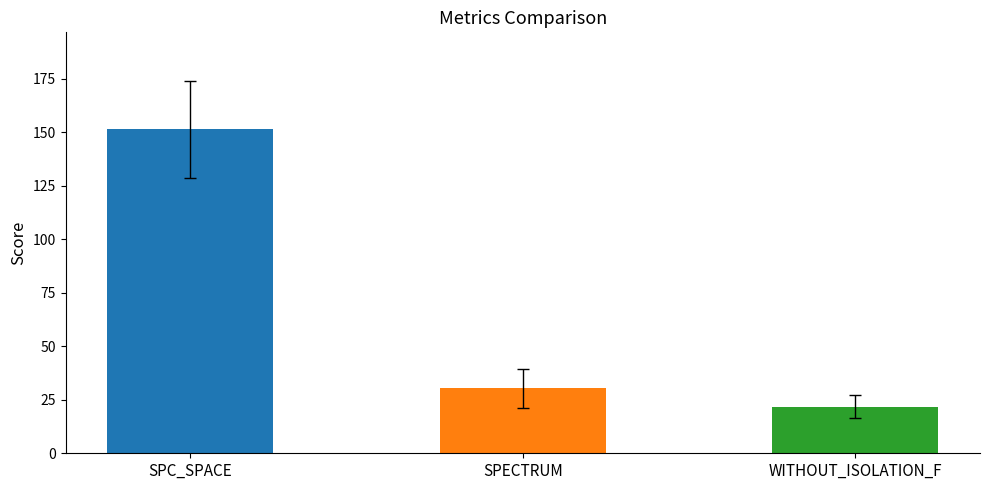

Which series has the largest range (max minus min)?

SPC_SPACE